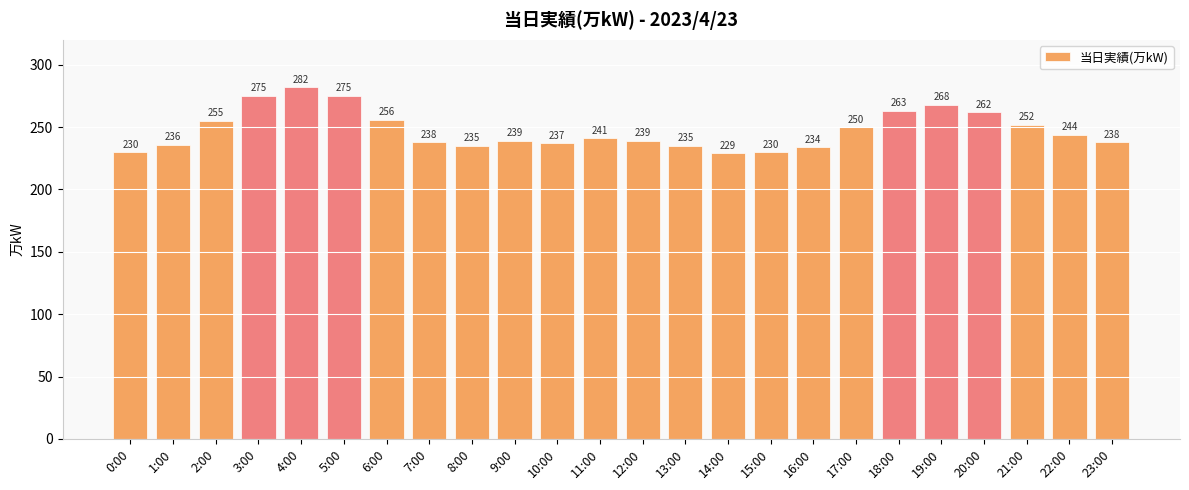

What is the label of the 18th bar from the right?

6:00